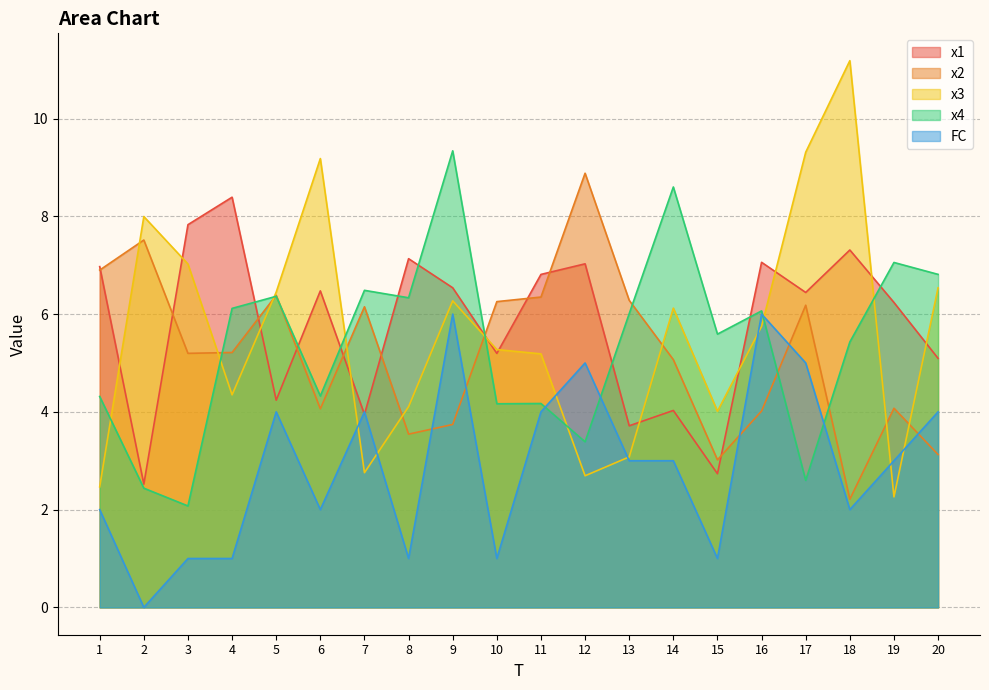

What is the difference between the maximum and minimum values in the x4 series?

7.3